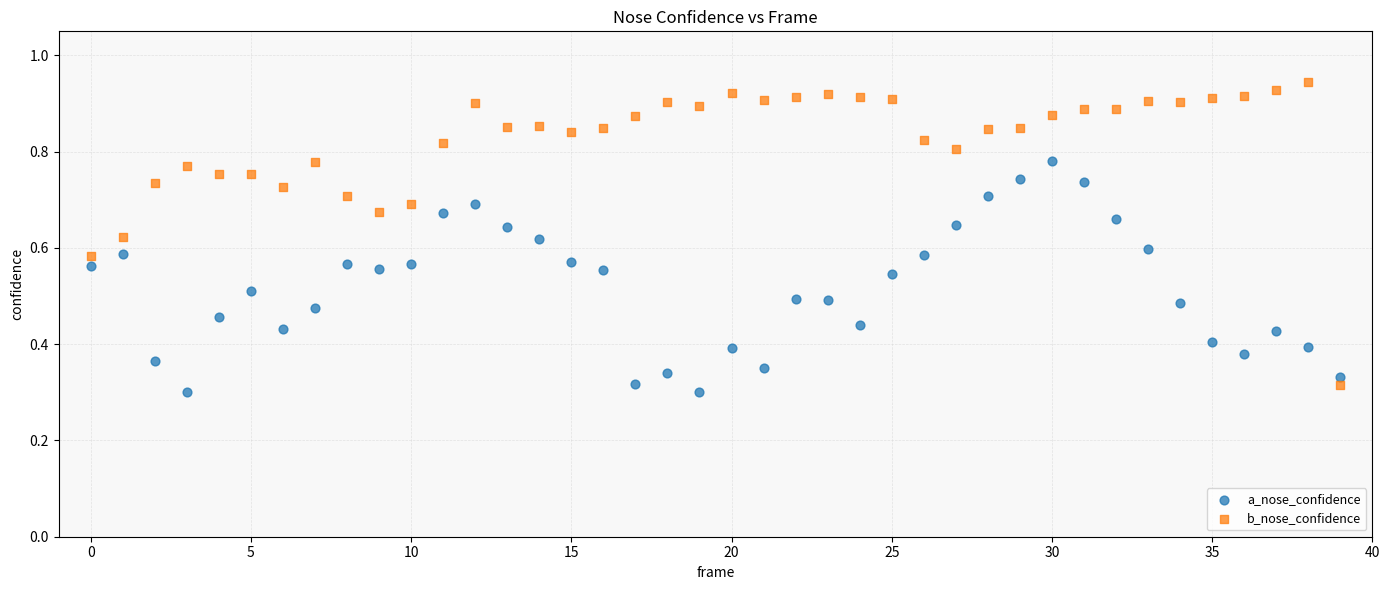

Which series contains the highest Y value?

b_nose_confidence